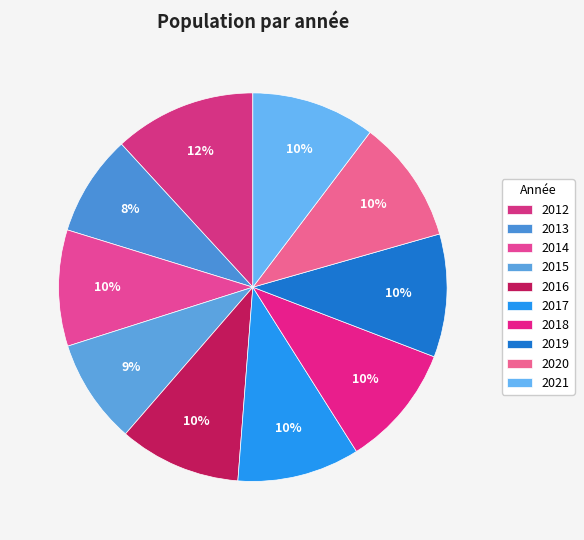

Which category has the smallest portion of the pie?

2013